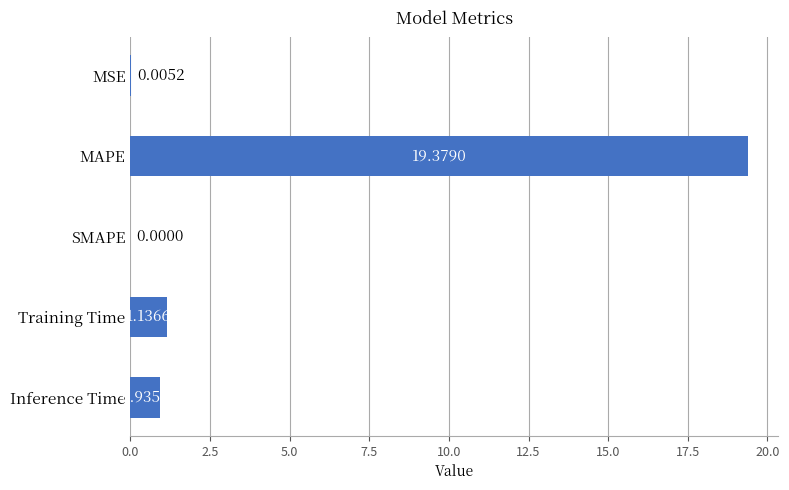

Are the bars horizontal?

Yes